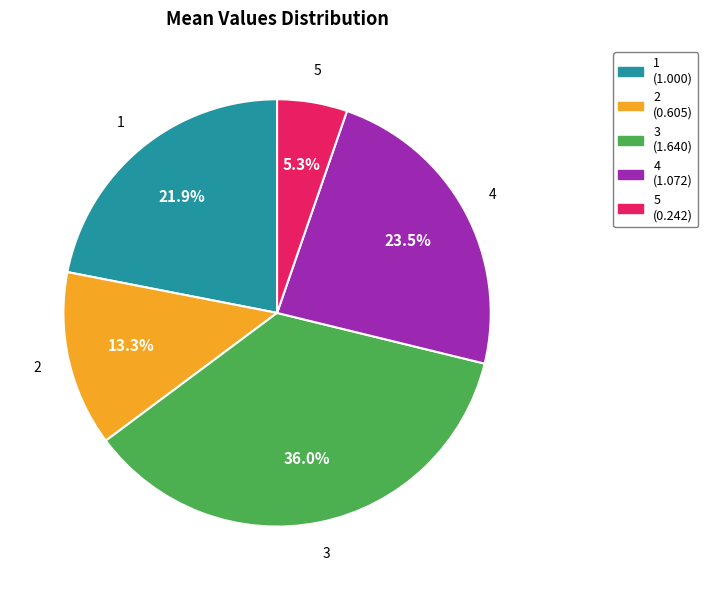

Is there any slice that represents more than half of the pie?

No